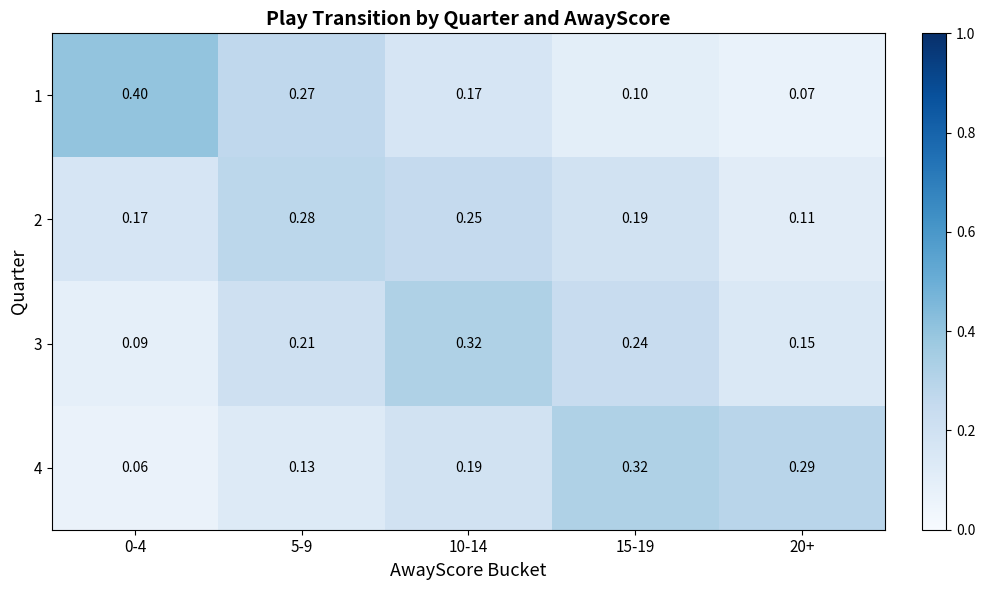

What is the smallest value displayed?

0.1